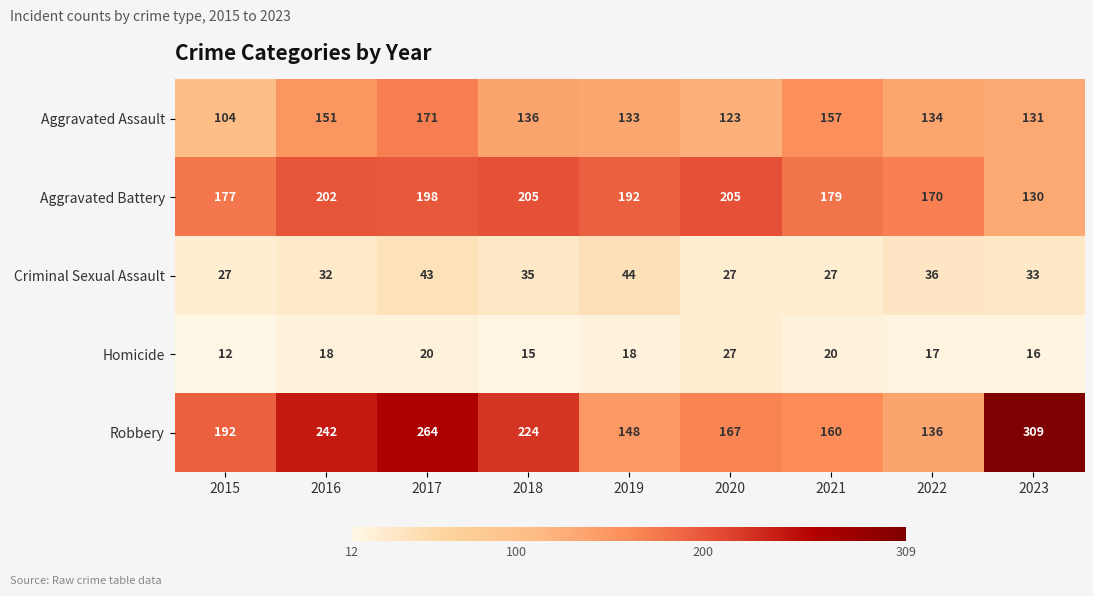

At which label is Aggravated Assault closest to 137?

2018